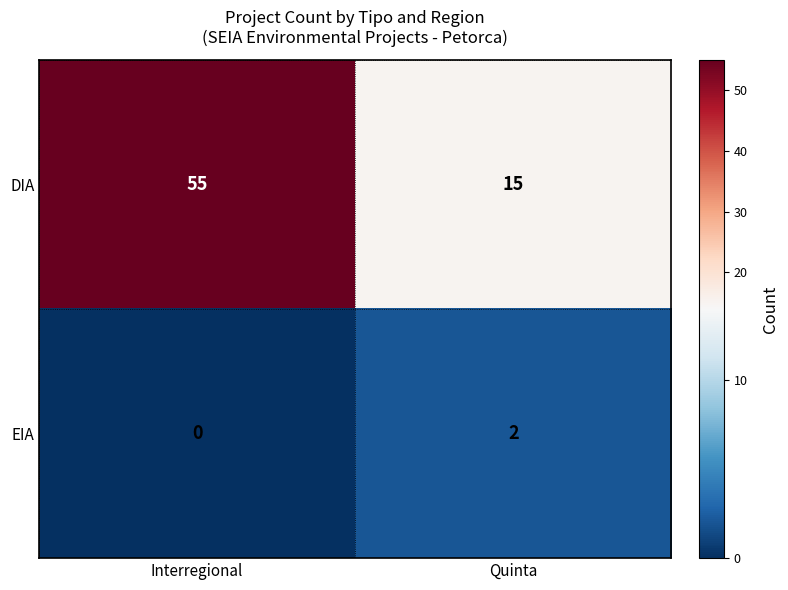

Count the number of data series in this chart.

2